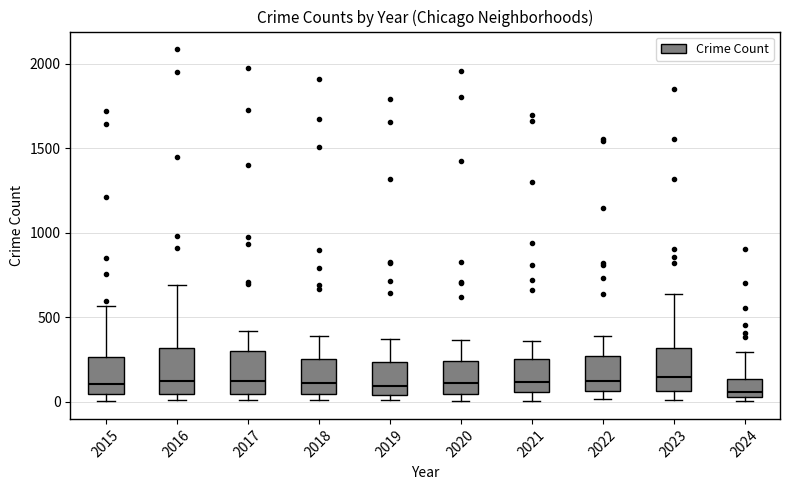

Reading left to right, transcribe this box plot: for each box, give where its median line is, the range the box spans, and where its two whiskers end, as read against the y-axis. The values are not printed on the chart, so give them approximately, as read against the axis.

2015: median 100, box 50 to 250, whiskers 0 to 550
2016: median 150, box 50 to 300, whiskers 0 to 700
2017: median 100, box 50 to 300, whiskers 0 to 400
2018: median 100, box 50 to 250, whiskers 0 to 400
2019: median 100, box 50 to 250, whiskers 0 to 400
2020: median 100, box 50 to 250, whiskers 0 to 350
2021: median 100, box 50 to 250, whiskers 0 to 350
2022: median 100, box 50 to 250, whiskers 0 to 400
2023: median 150, box 50 to 300, whiskers 0 to 650
2024: median 50 (just above the box's lower edge), box 50 to 150, whiskers 0 to 300